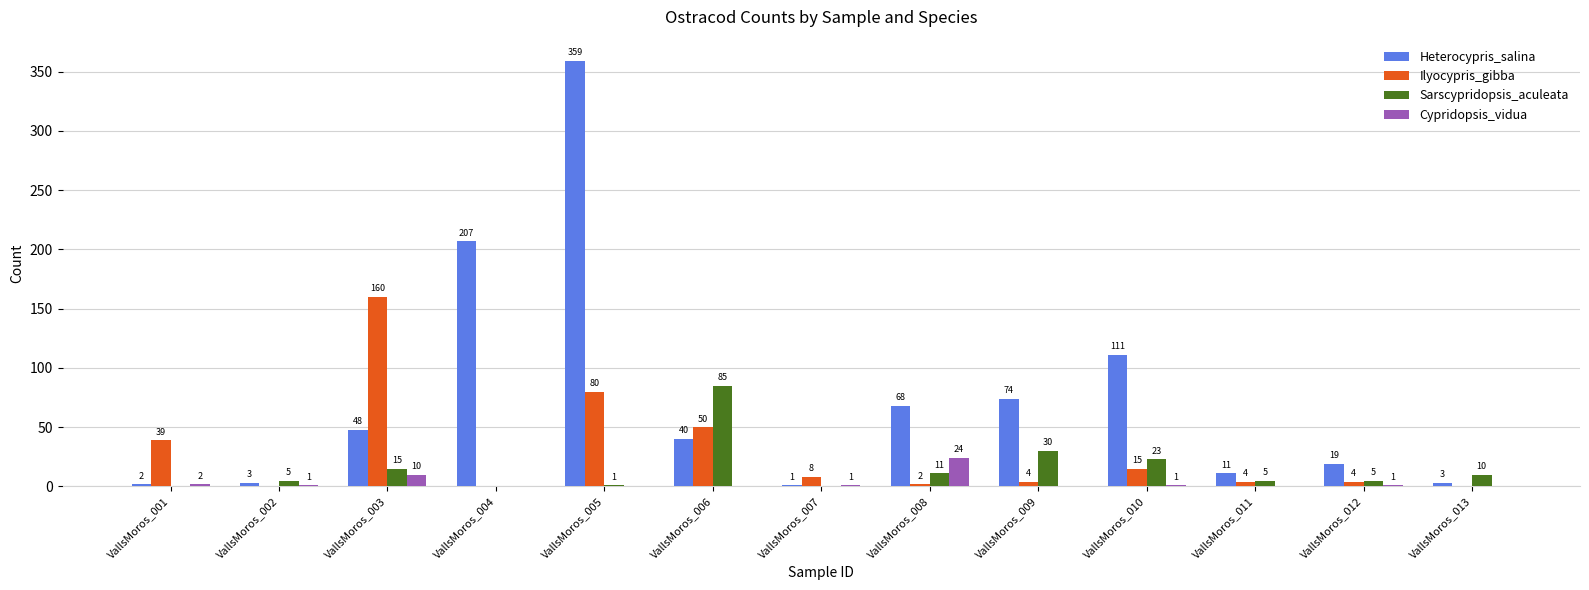

Reading left to right, extract all data points from this chart.

Heterocypris_salina: 2	3	48	207	359	40	1	68	74	111	11	19	3
Ilyocypris_gibba: 39	0	160	0	80	50	8	2	4	15	4	4	0
Sarscypridopsis_aculeata: 0	5	15	0	1	85	0	11	30	23	5	5	10
Cypridopsis_vidua: 2	1	10	0	0	0	1	24	0	1	0	1	0